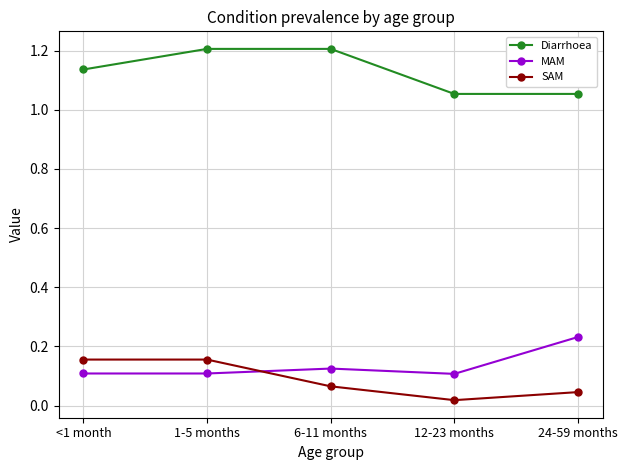

True or false: Diarrhoea and MAM intersect in this chart.

False